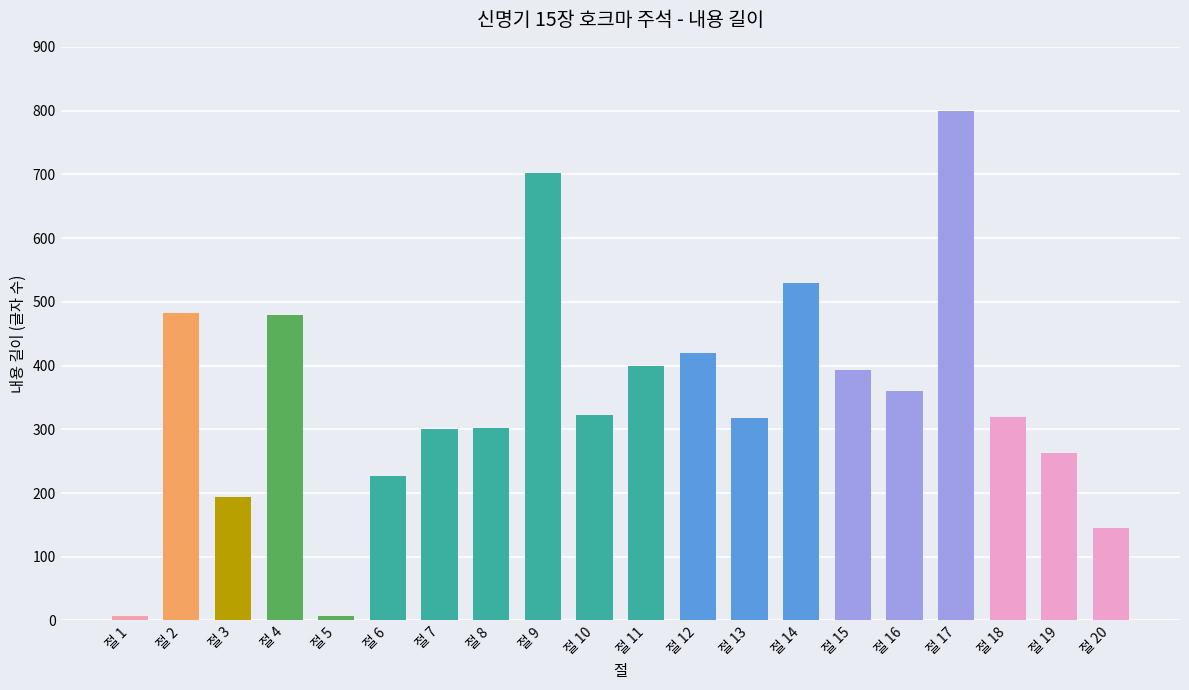

What is the average value?

348